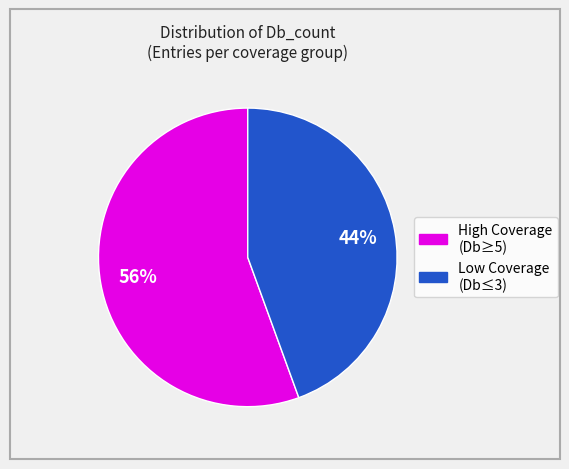

Is there any slice that represents more than half of the pie?

Yes